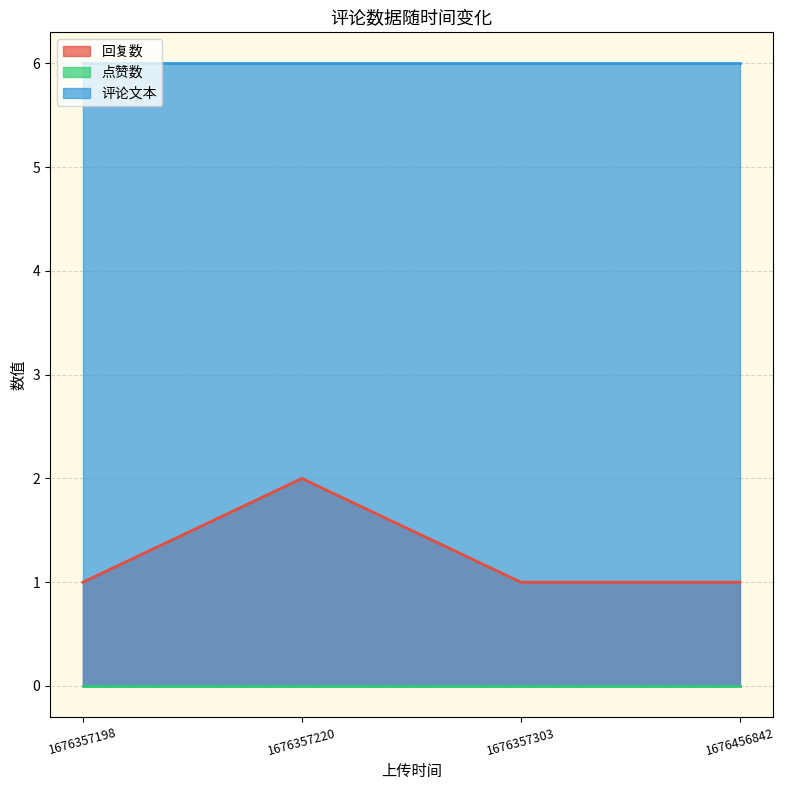

What are all the series names shown in the legend?

回复数, 点赞数, 评论文本